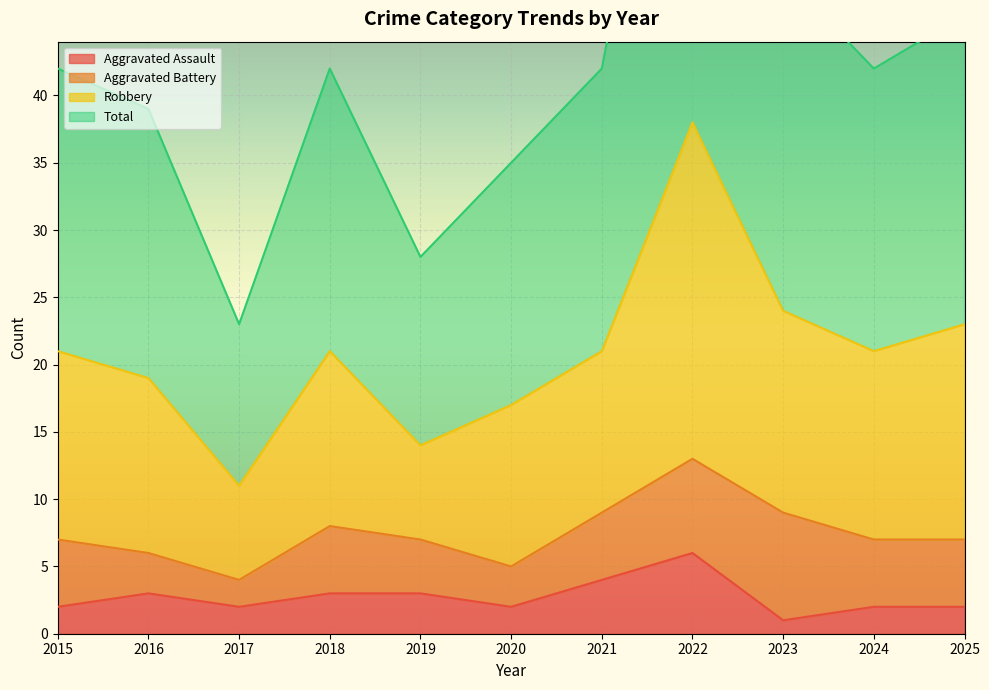

Which category has the highest value in the Aggravated Assault series?

2022